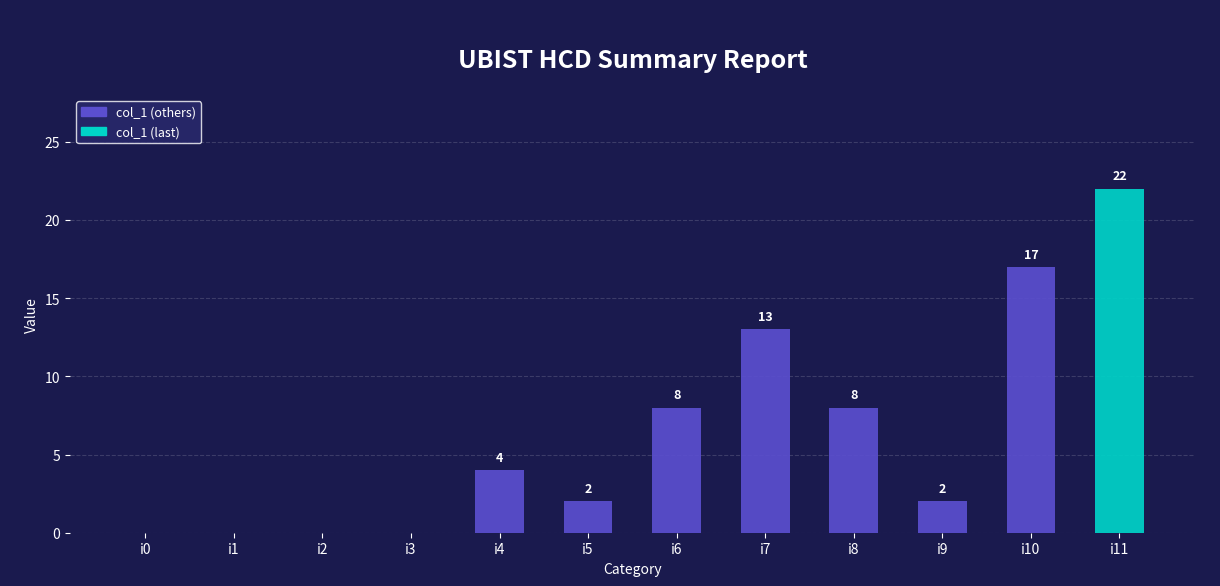

Reading left to right, list all the values displayed in this chart.

i0=0	i1=0	i2=0	i3=0	i4=4	i5=2	i6=8	i7=13	i8=8	i9=2	i10=17	i11=22